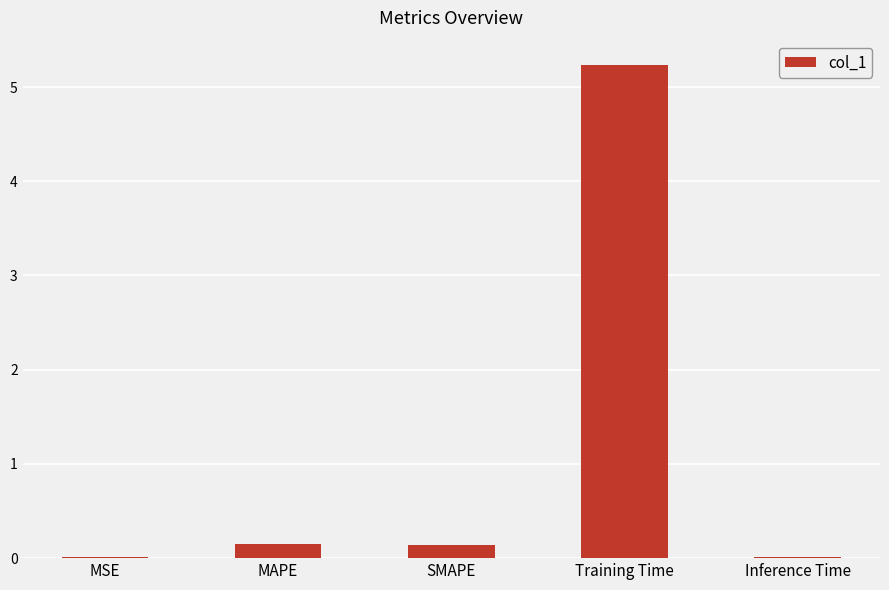

What is the maximum value shown in the chart?

5.2